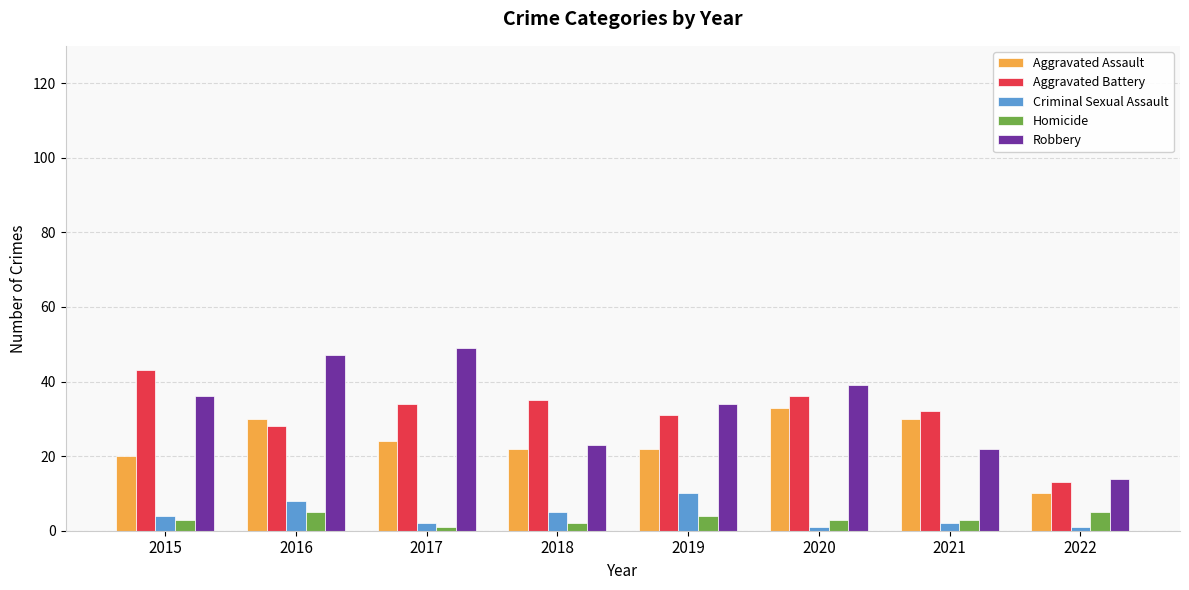

Which series changed the most between 2018 and 2019?

Robbery